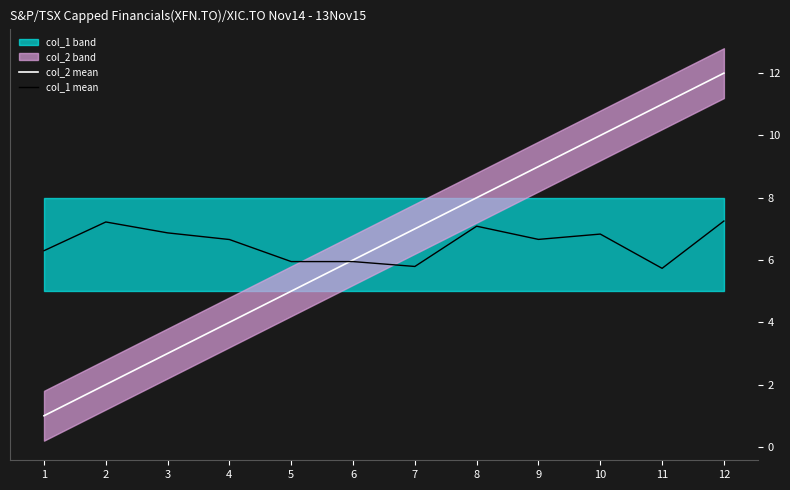

What is the difference between the highest and lowest values at 4?

2.7